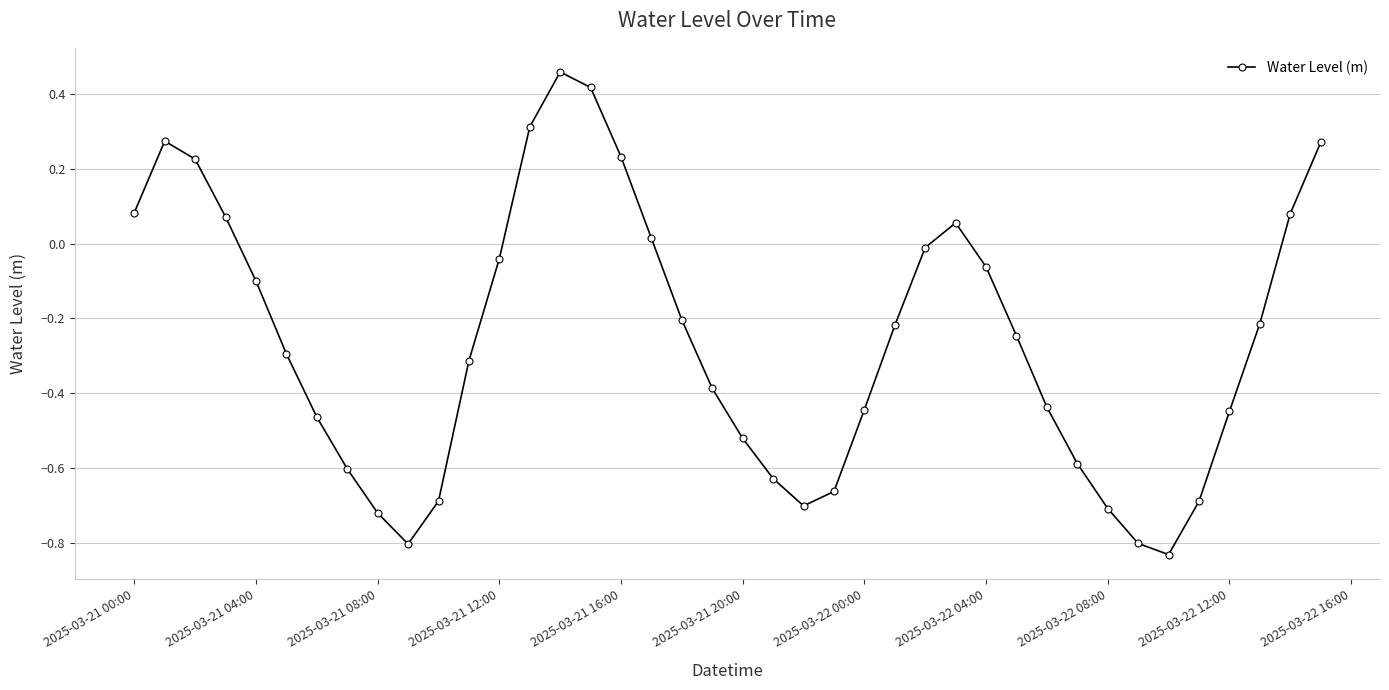

How many points are lower than both their immediate neighbors (excluding endpoints)?

3